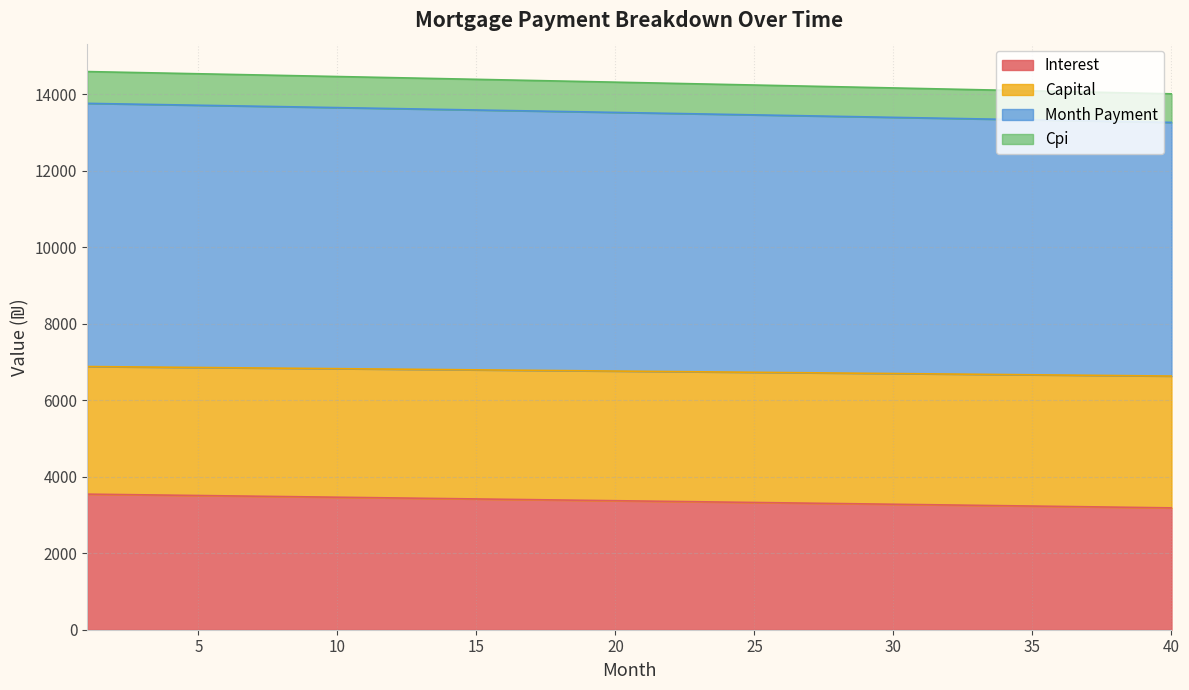

True or false: interest has more than 2 points higher than both neighbors.

False